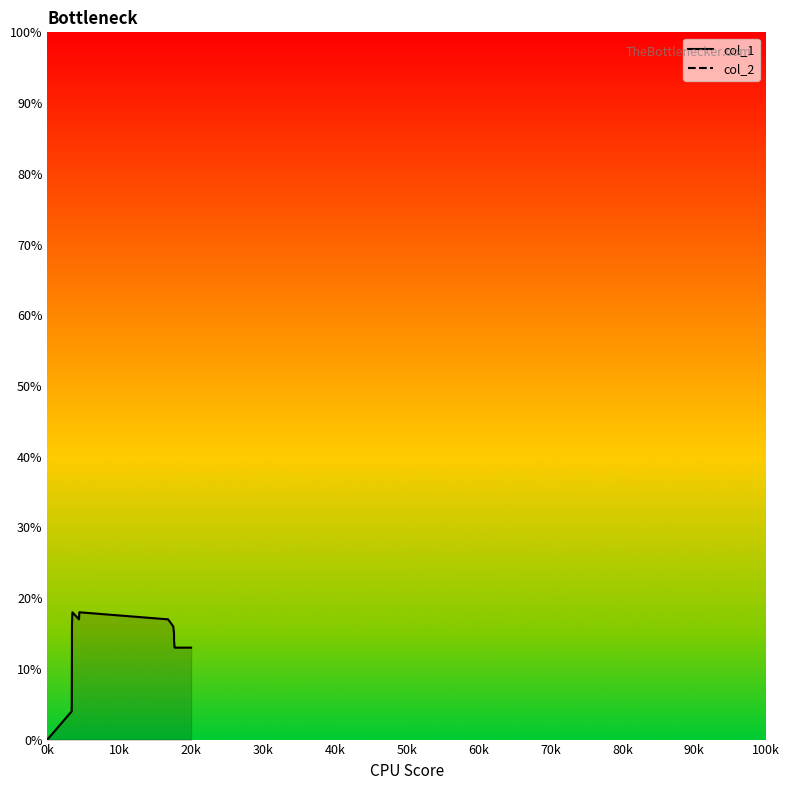

What is the label of the 12th point from the right?

40k